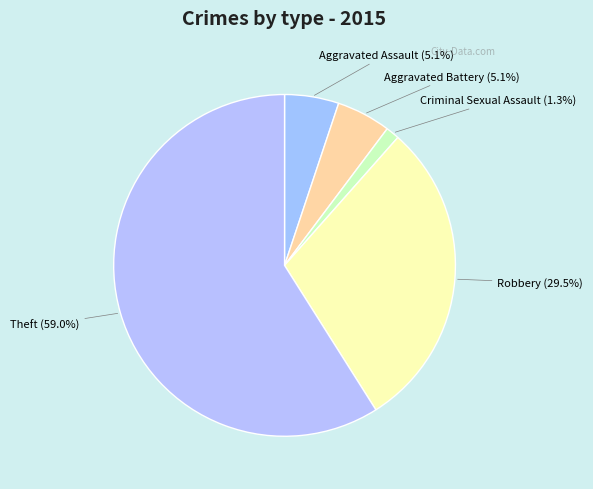

Is it true that Robbery is 17% of the pie?

False